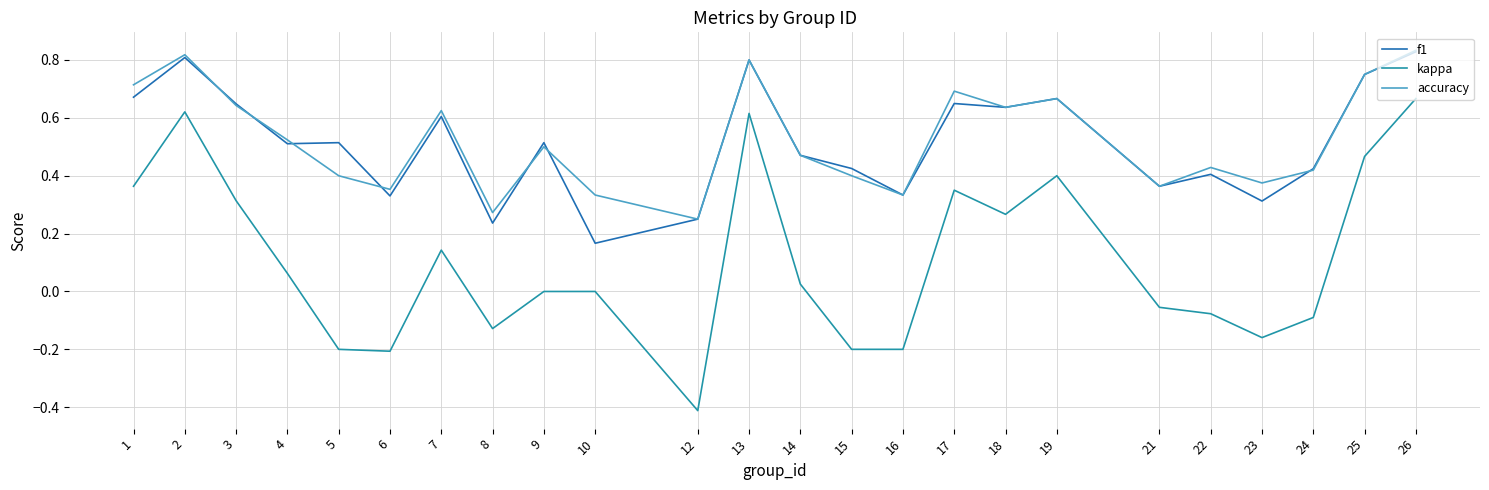

Which series has the largest range (max minus min)?

kappa